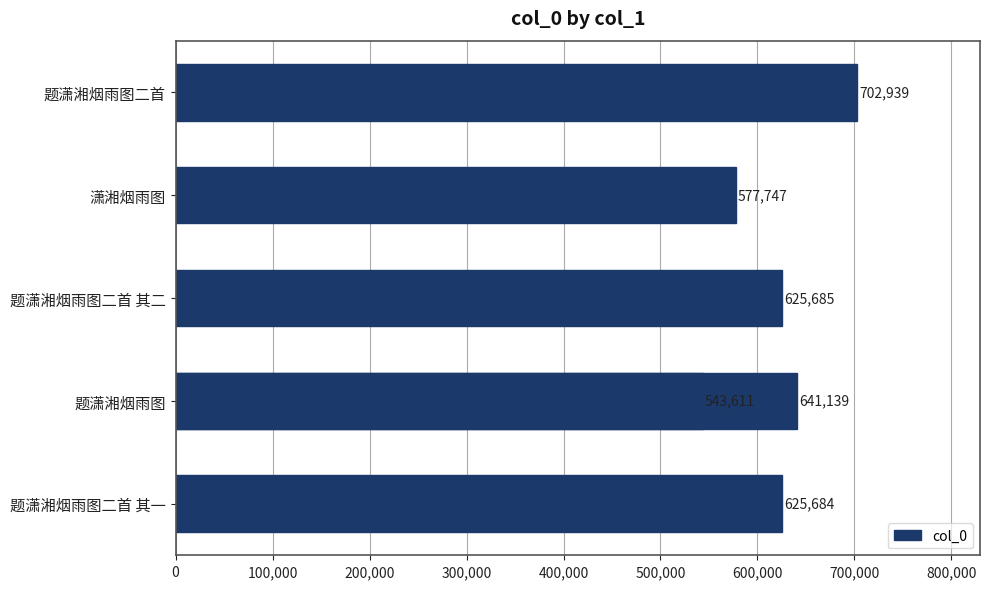

What is the minimum value shown in the chart?

543611